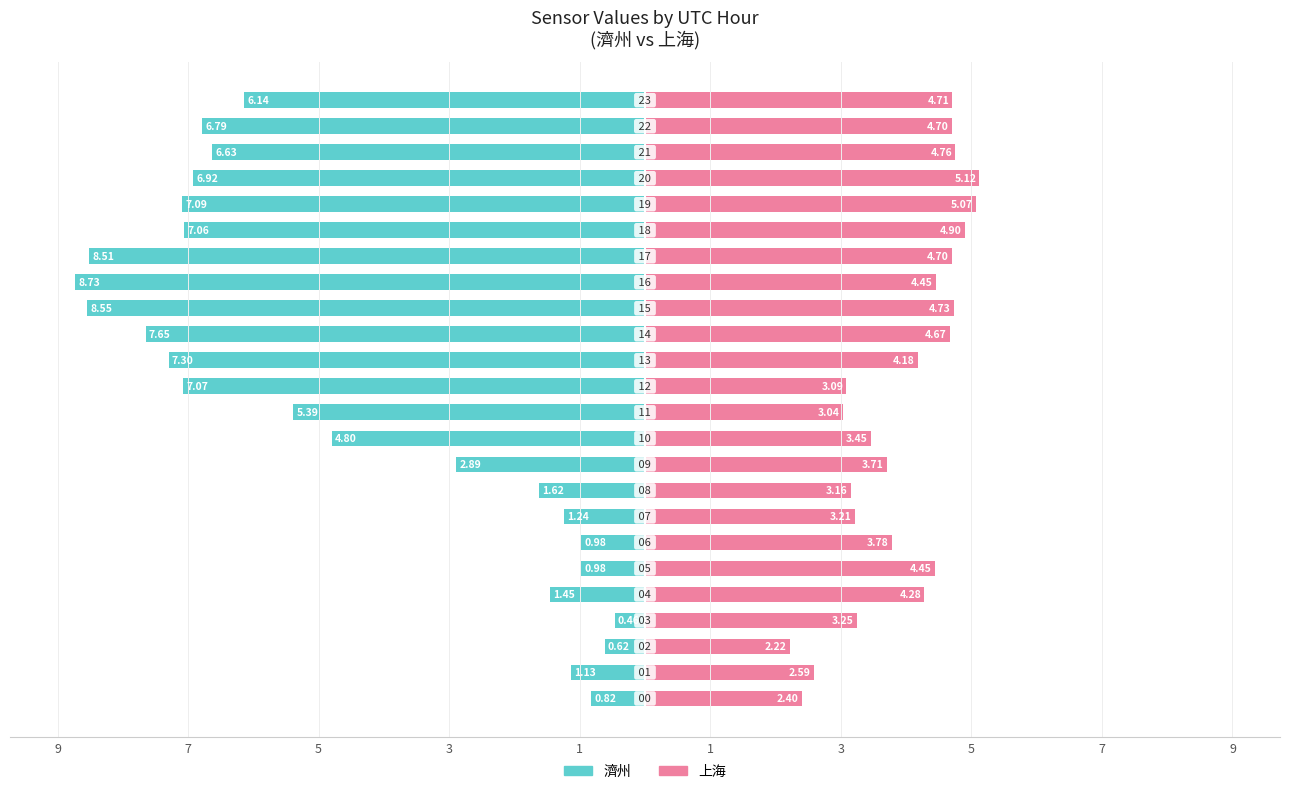

How many values in the 濟州 series are below -5?

13